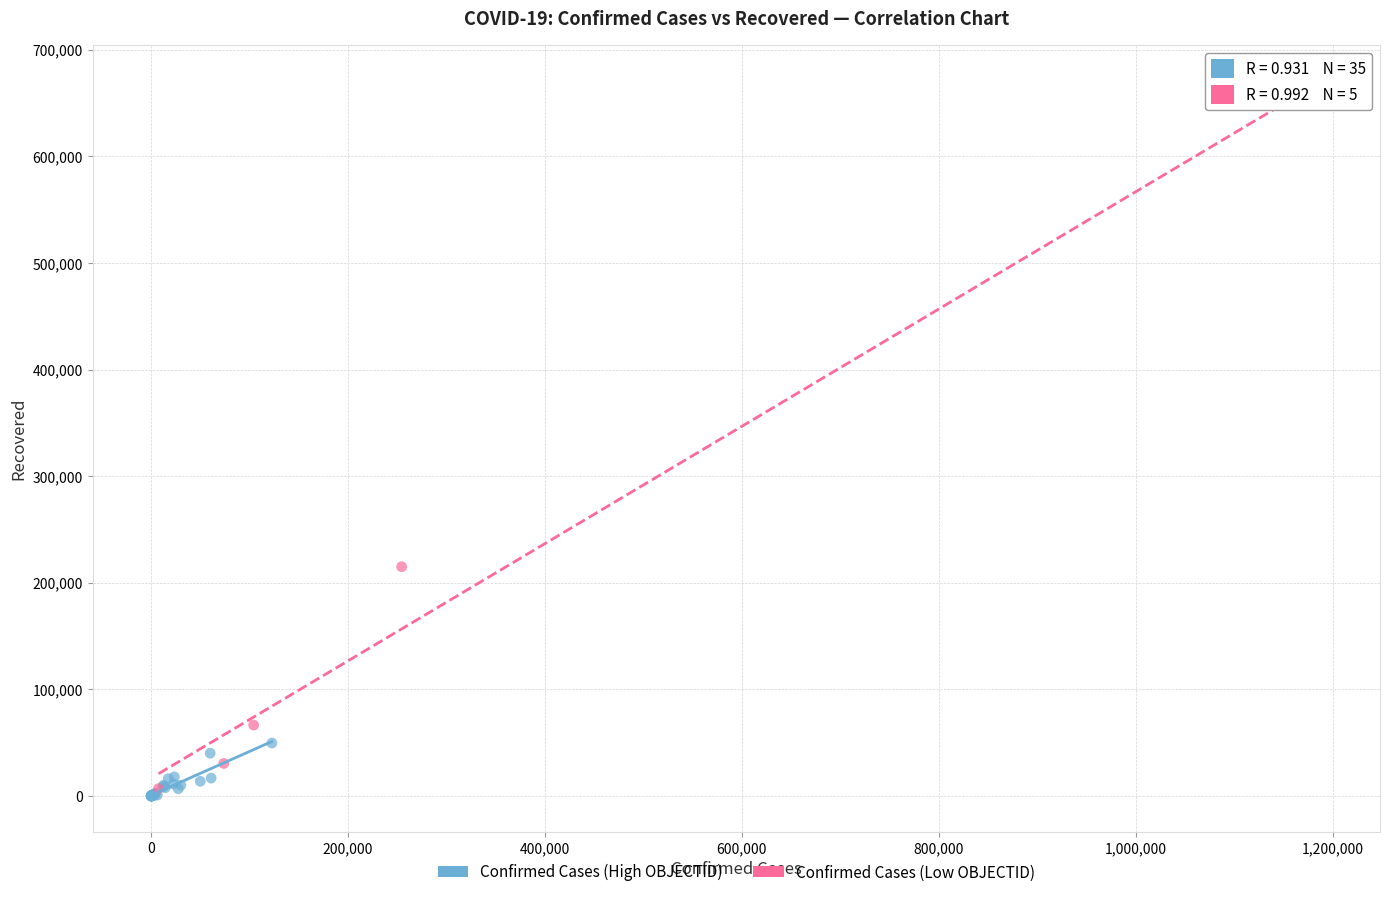

Which series has the largest Y range (max minus min)?

Confirmed Cases (Low OBJECTID)